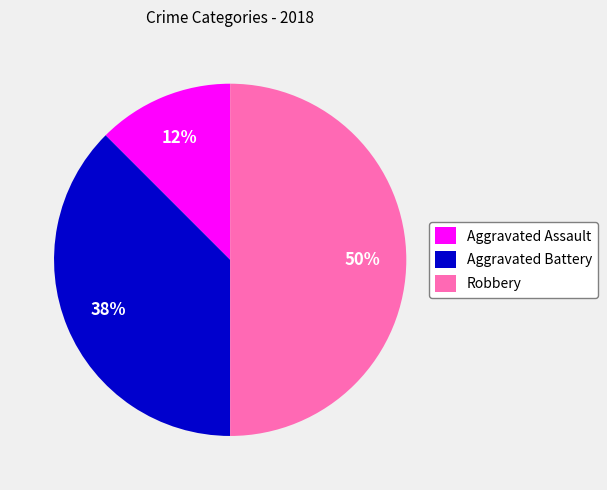

Does Aggravated Assault account for over 50% of the chart?

No